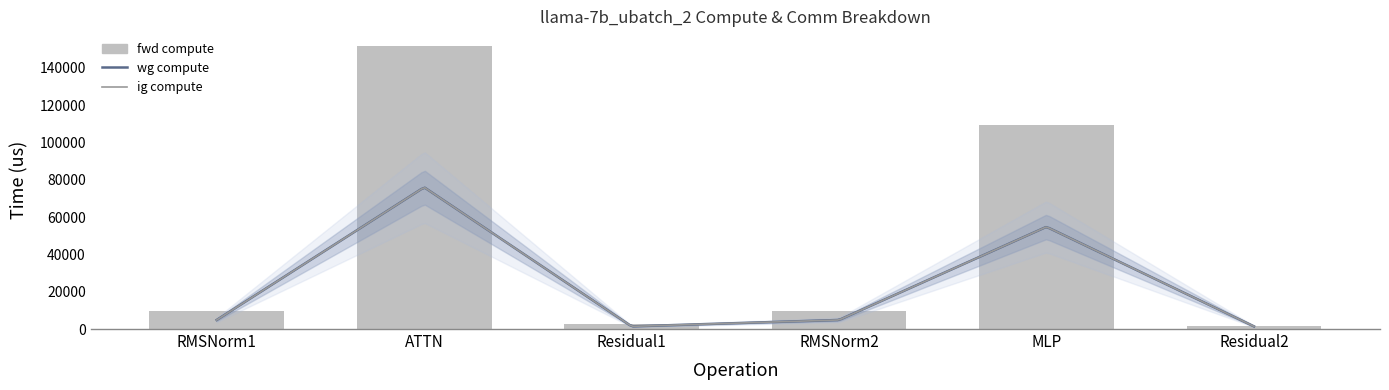

How many data points does each series have?

6